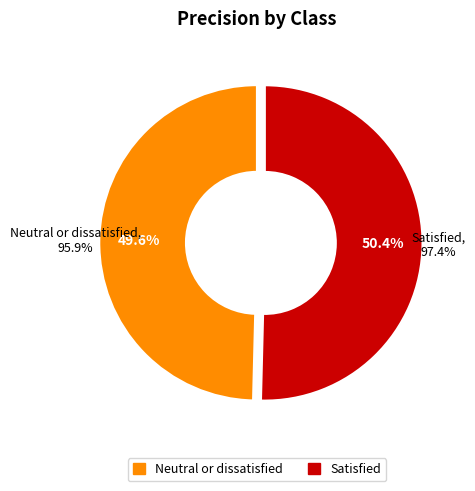

Which has a higher value, Neutral or dissatisfied or Satisfied?

Satisfied